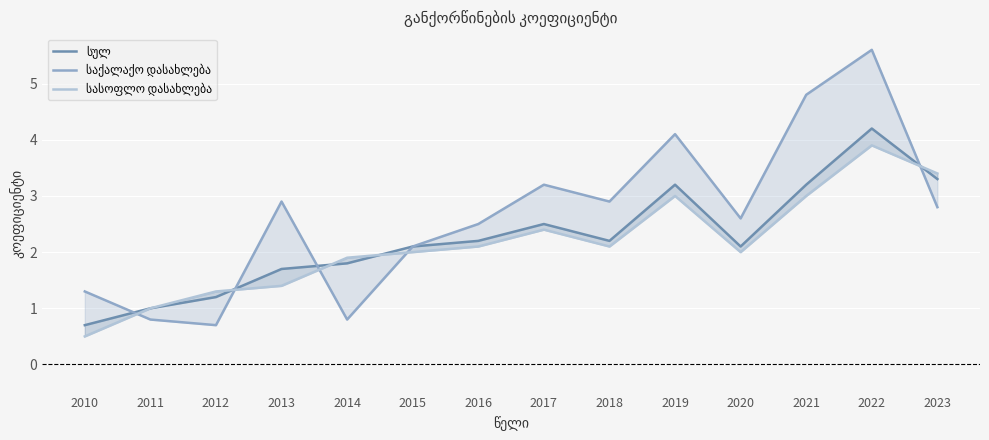

What is the difference between the highest and lowest values at 2021?

1.8